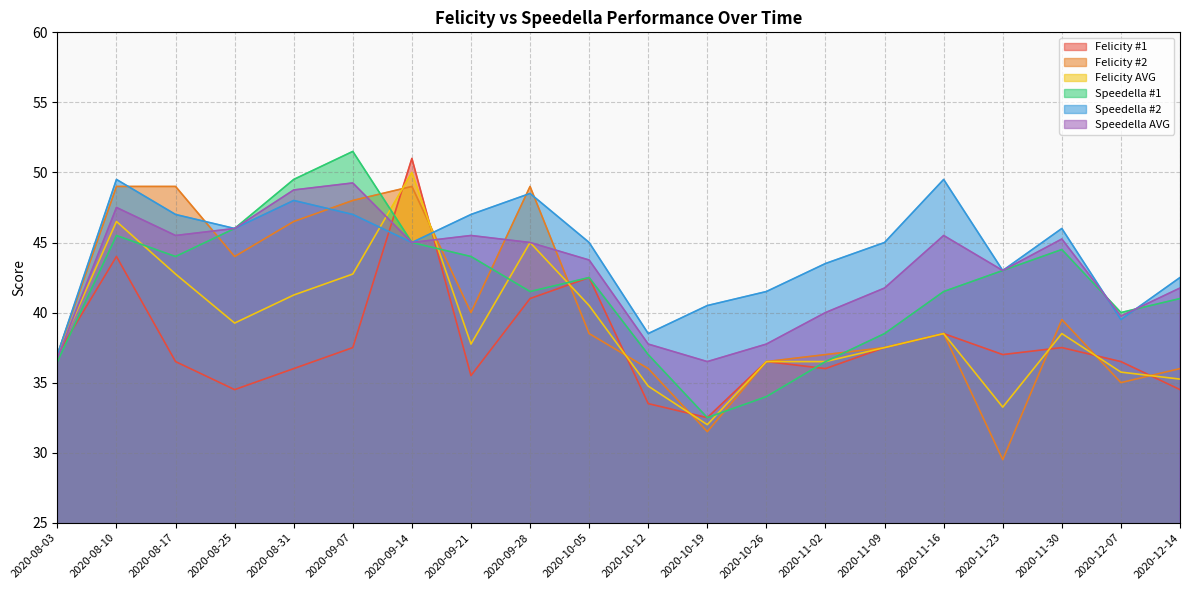

True or false: Felicity AVG has more than 0 interior local peaks.

True